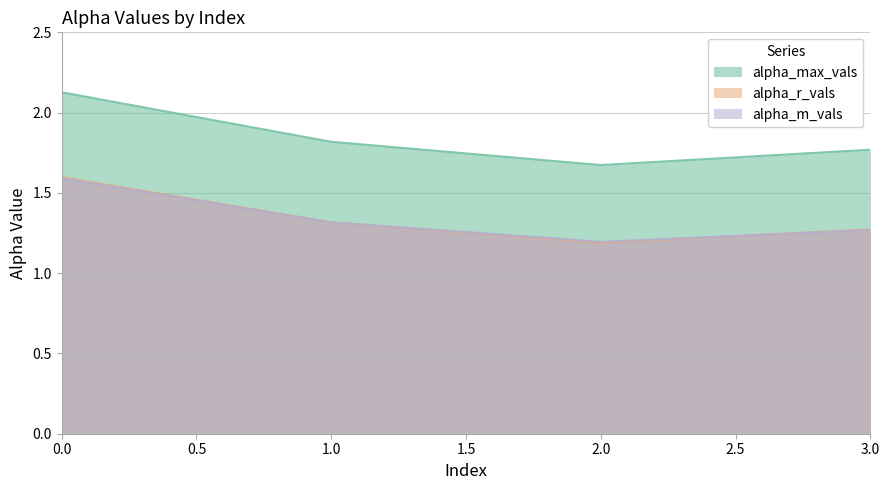

The value of alpha_m_vals at 2.0 is 0.7. True or false?

False